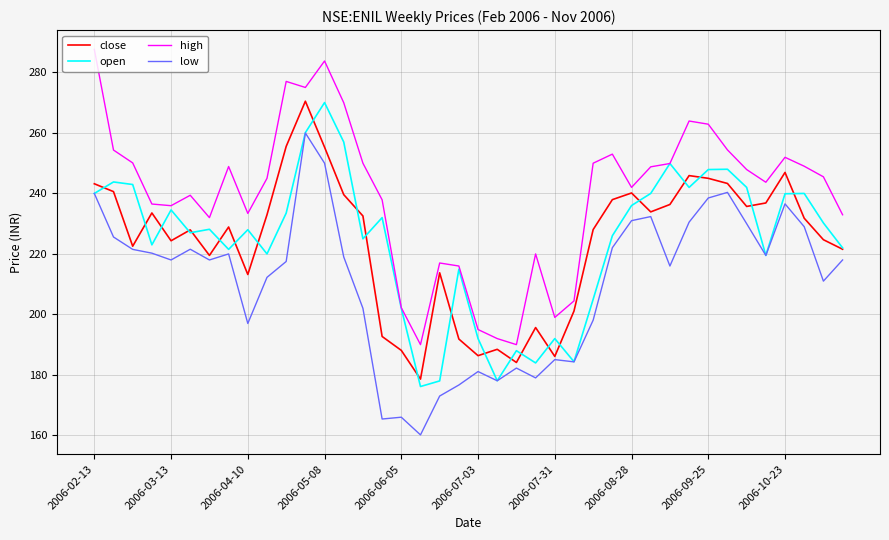

What is the minimum value for close?

178.6